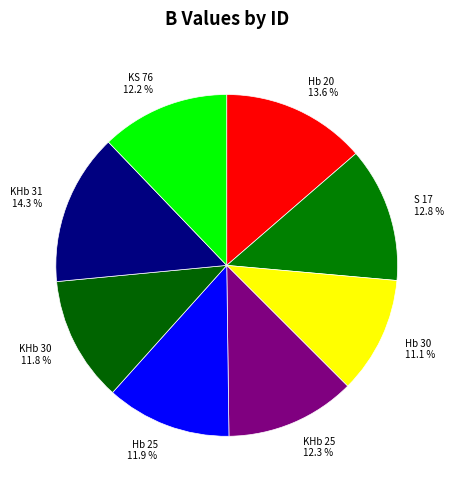

Approximately how many times larger is the value at KHb 30 11.8 % compared to KS 76 12.2 %?

1.0